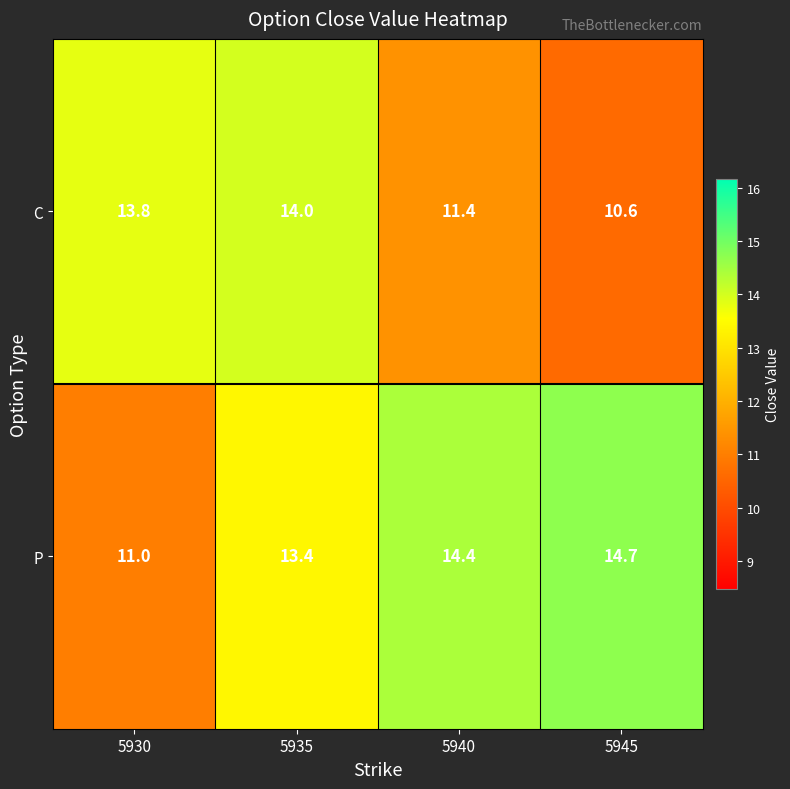

What is the maximum value shown in the chart?

14.7